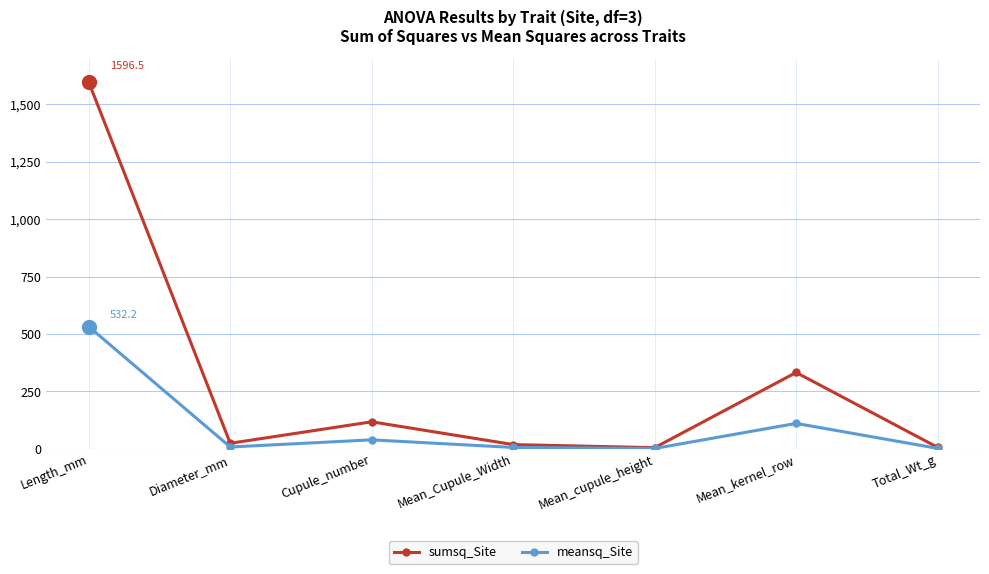

What is the spread (max minus min) of values at Mean_kernel_row?

221.8